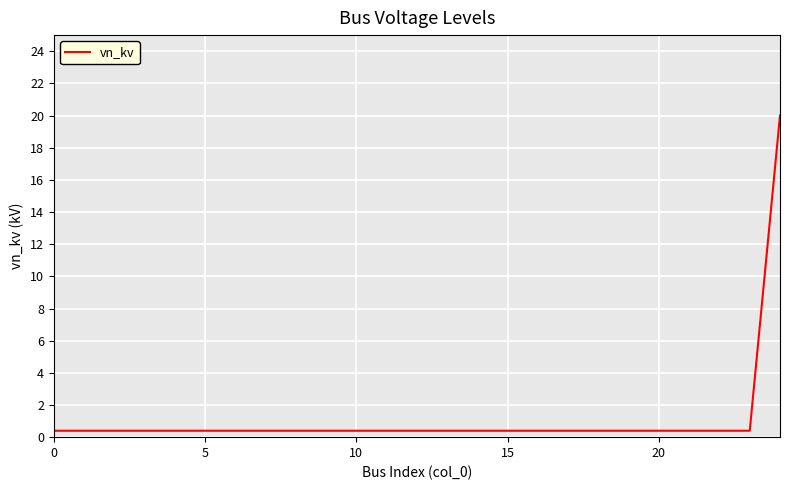

What is the greatest value displayed?

20.0